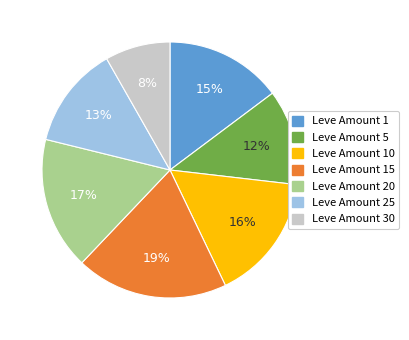

Is there any slice that represents more than half of the pie?

No